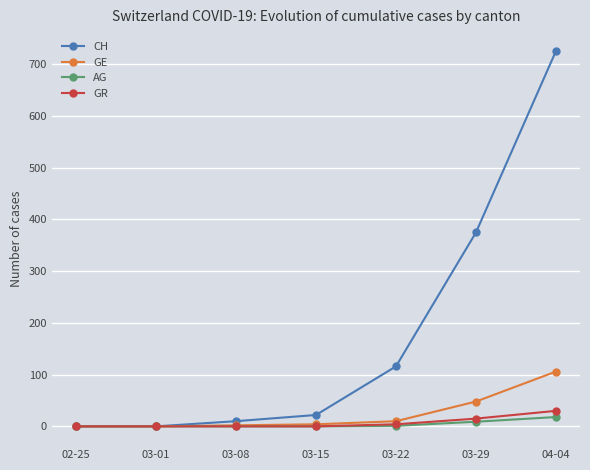

Which category has the highest value across all series?

04-04